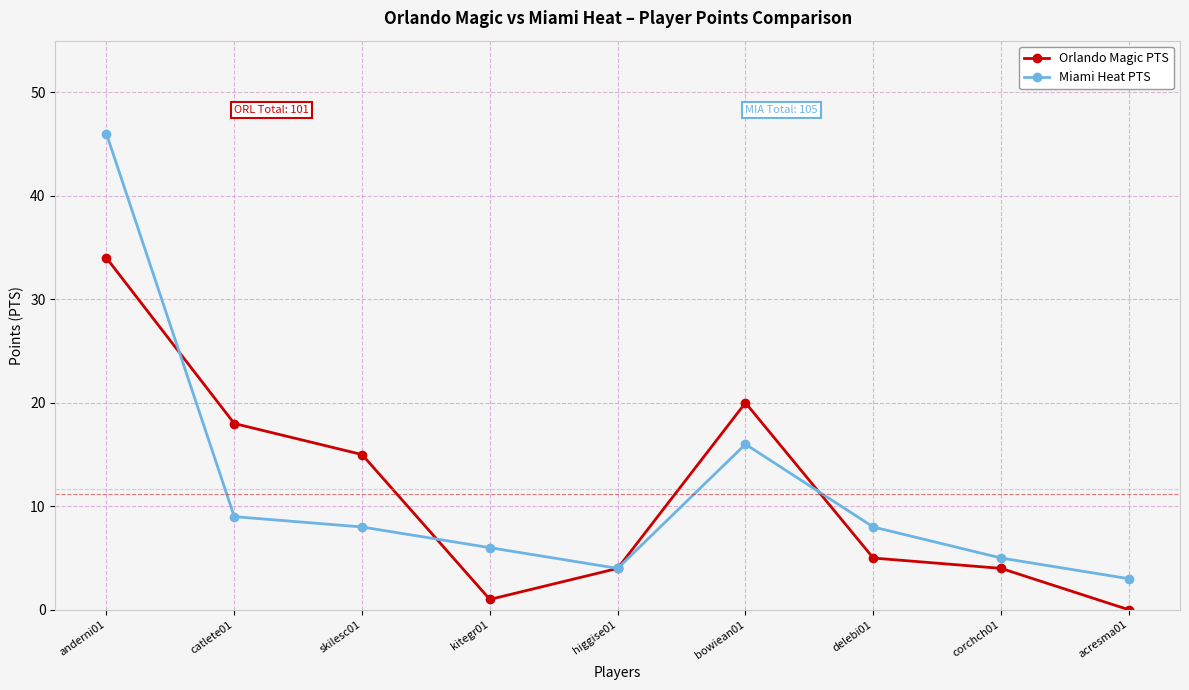

Is the value of Orlando Magic PTS at acresma01 greater than the value of Miami Heat PTS at corchch01?

No